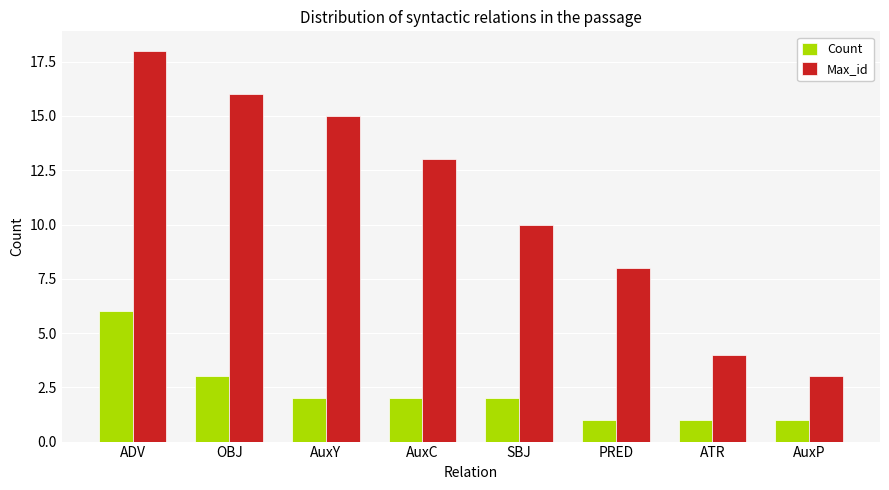

What is the difference between the Count values at ATR and OBJ?

2